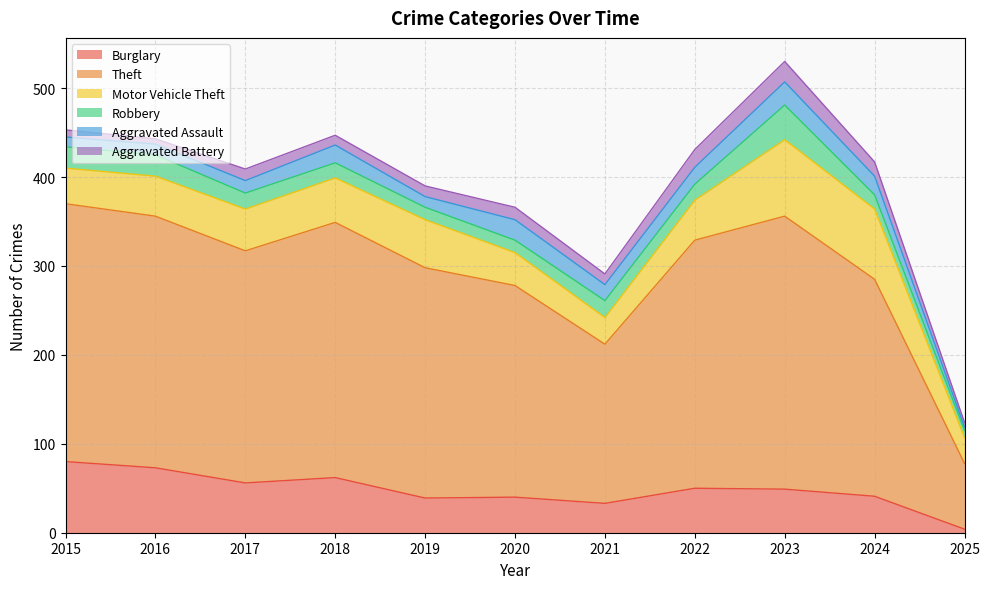

True or false: Aggravated Assault has more than 0 interior local peaks.

True